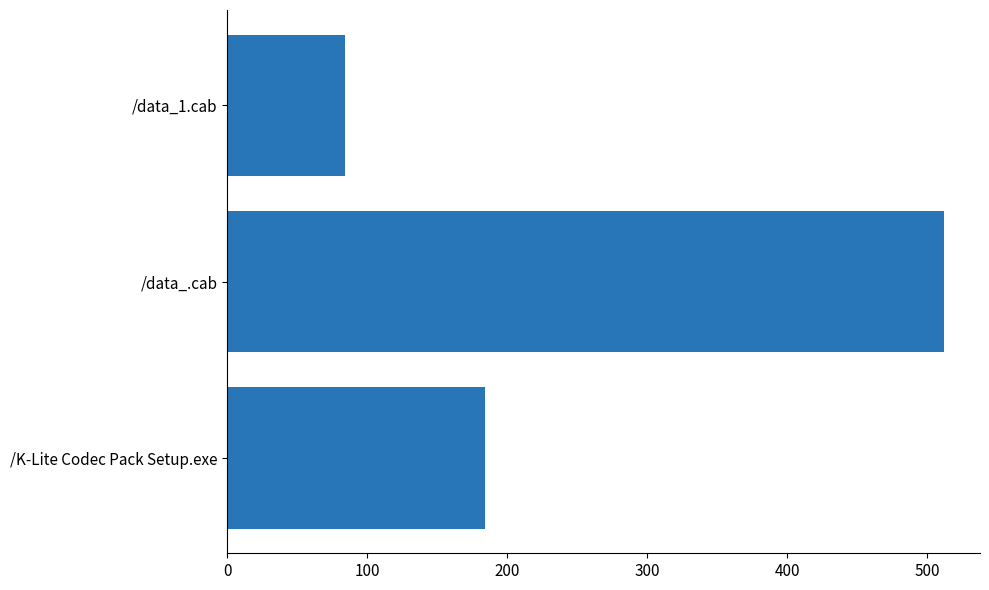

Rank the categories by value from lowest to highest.

/data_1.cab, /K-Lite Codec Pack Setup.exe, /data_.cab